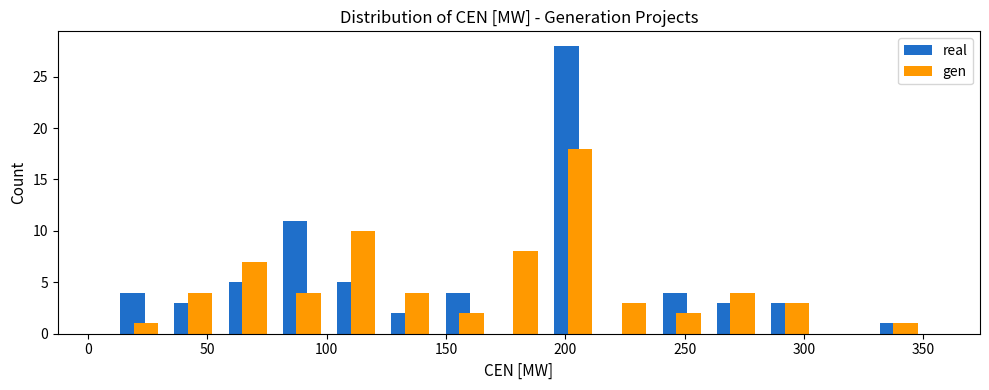

What is the height of the real bar covering 10 to 35 on the x-axis? Neither the bar edges nor the heights are printed on the chart, so give them approximately, as read against the axes.

4